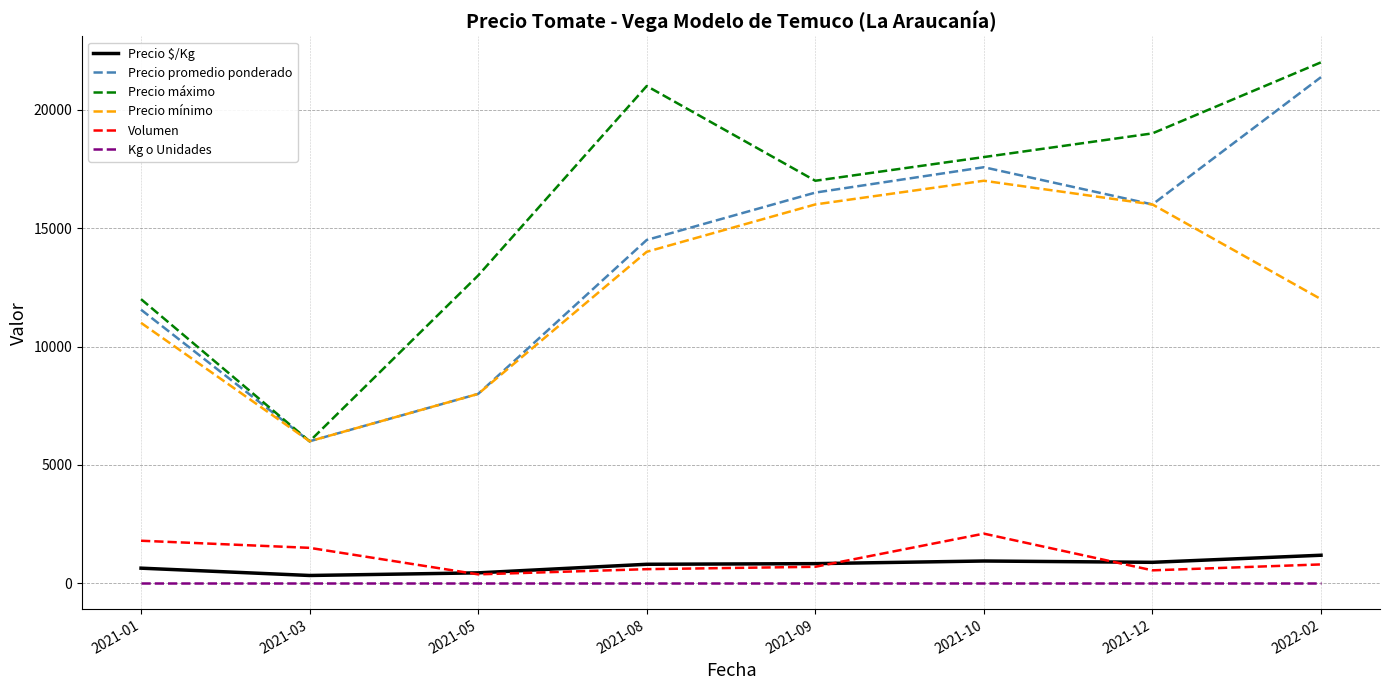

List the series in order of their peak value, highest first.

Precio máximo, Precio promedio ponderado, Precio mínimo, Volumen, Precio $/Kg, Kg o Unidades